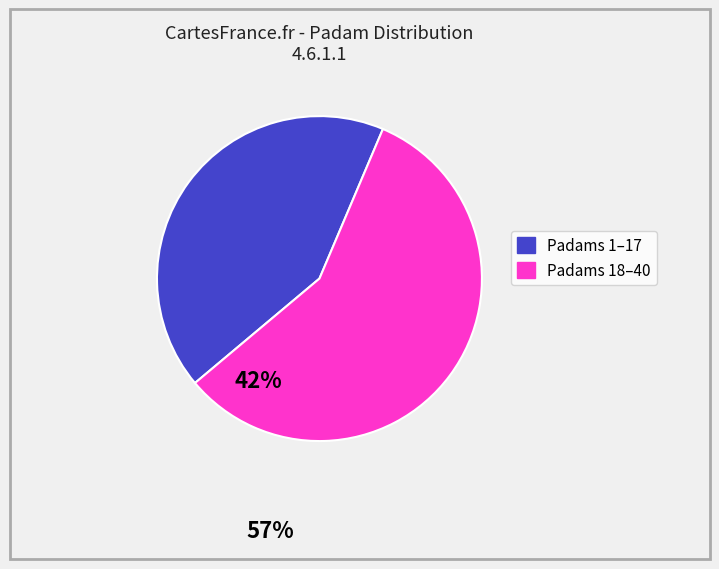

Does any single category account for the majority?

Yes